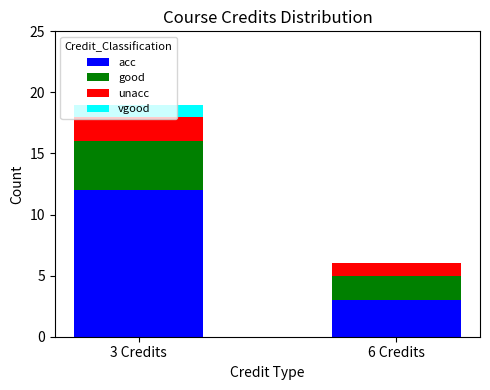

True or false: acc has a value of 3 at 6 Credits.

True